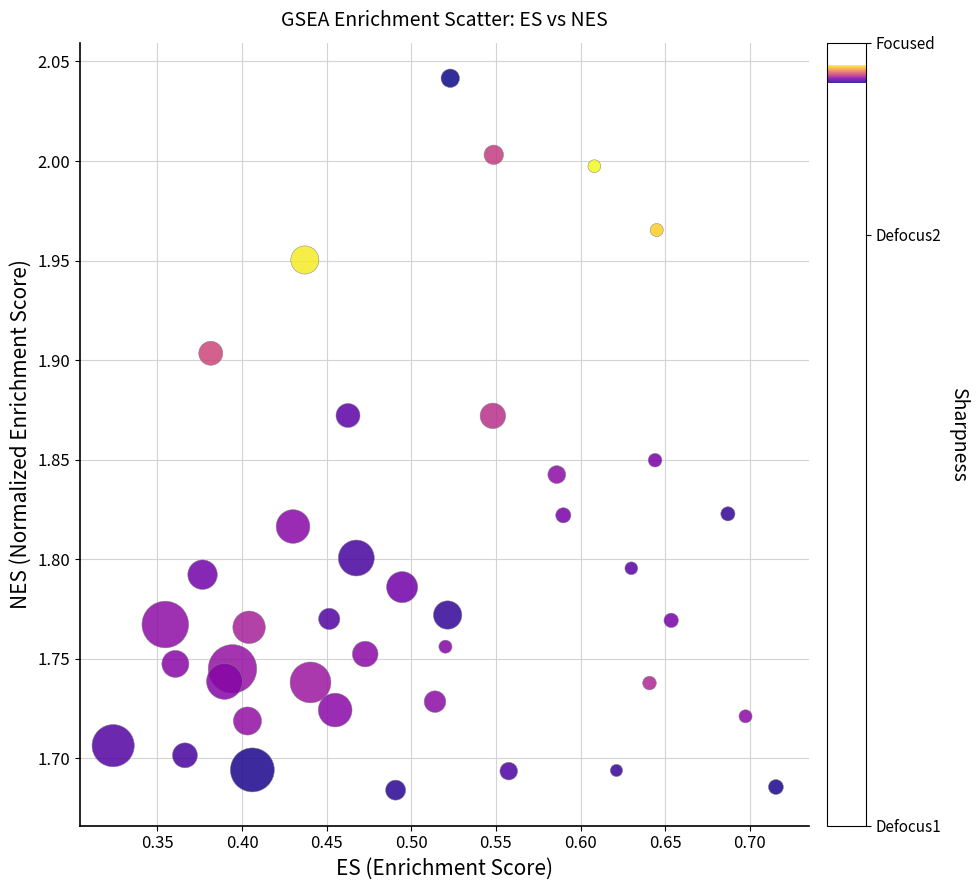

What is the range of X values (max minus min)?

0.4